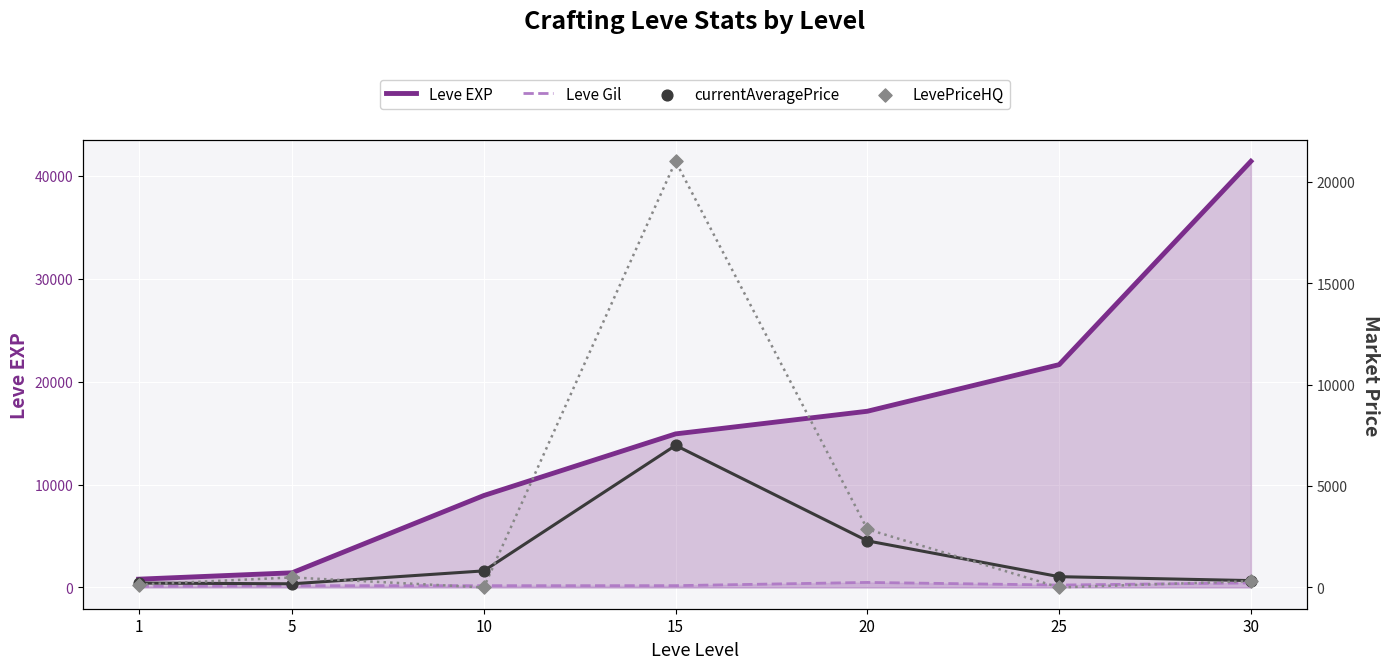

At which category is the sum across all series the highest?

15